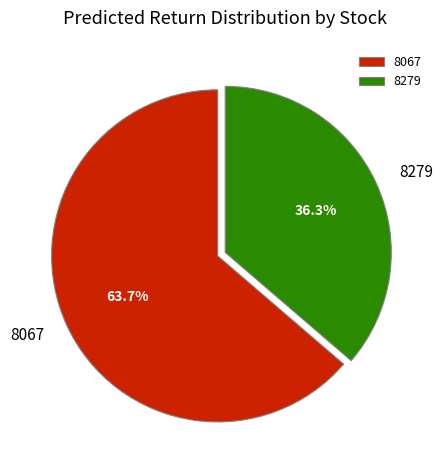

Which category has the smallest portion of the pie?

8279